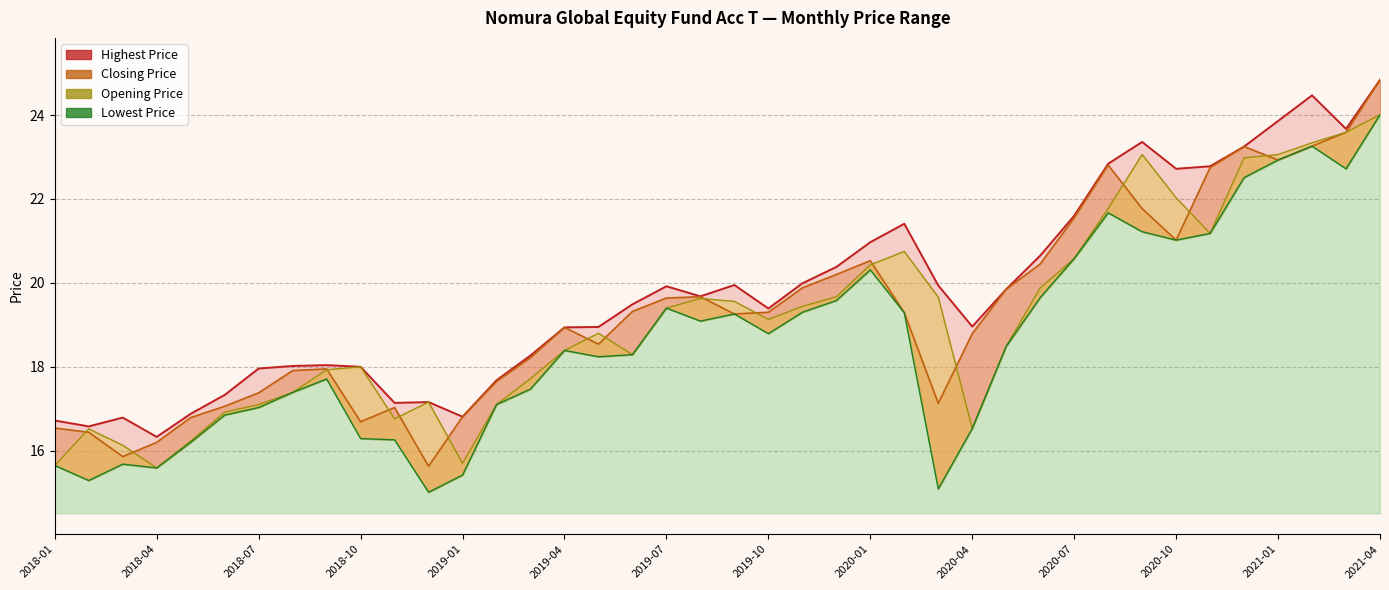

The value of Lowest Price at 2019-04 is 24.6. True or false?

False